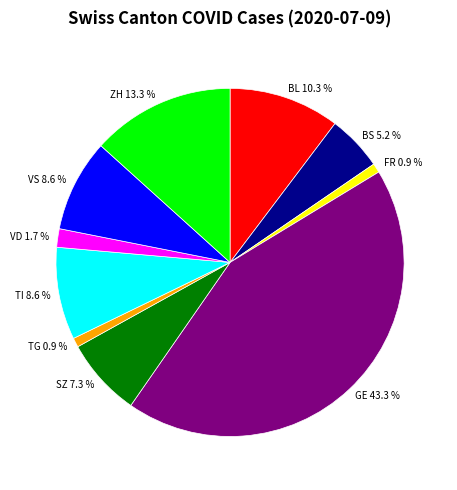

Combined, do VS and GE account for over 50%?

Yes